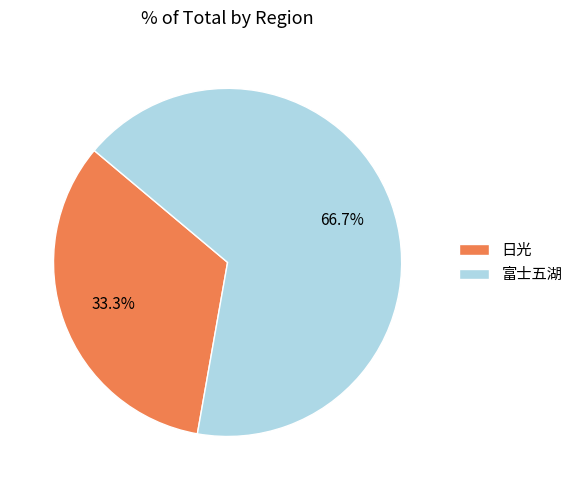

The 日光 slice represents 47% of the pie. True or false?

False